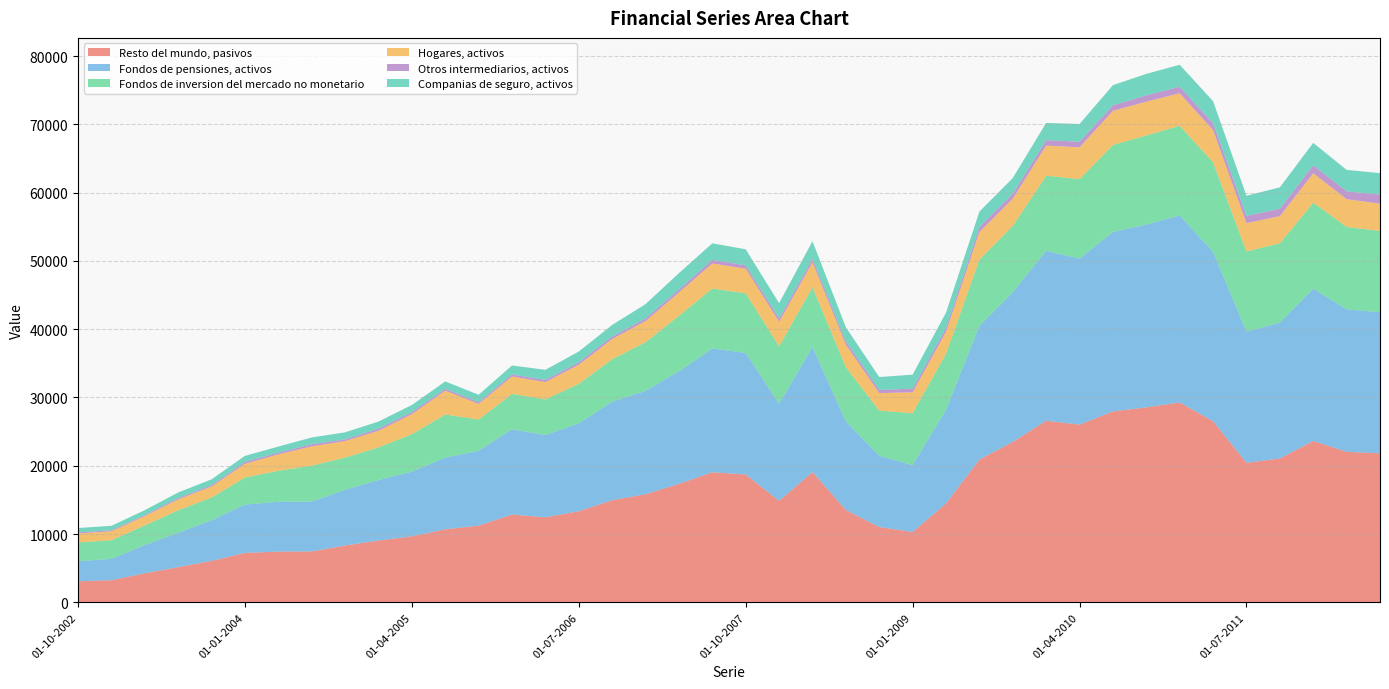

Reading right to left, transcribe all the data shown in this chart.

Resto del mundo, pasivos: 01-07-2012=21835	01-04-2012=22045	01-01-2012=23644	01-10-2011=21066	01-07-2011=20435	01-04-2011=26524	01-01-2011=29274	01-10-2010=28554	01-07-2010=27963	01-04-2010=26020	01-01-2010=26597	01-10-2009=23499	01-07-2009=20912	01-04-2009=14488	01-01-2009=10301	01-10-2008=11028	01-07-2008=13524	01-04-2008=19076	01-01-2008=14861	01-10-2007=18726	01-07-2007=19050	01-04-2007=17352	01-01-2007=15829	01-10-2006=14963	01-07-2006=13339	01-04-2006=12451	01-01-2006=12863	01-10-2005=11228	01-07-2005=10700	01-04-2005=9666	01-01-2005=9054	01-10-2004=8326	01-07-2004=7451	01-04-2004=7437	01-01-2004=7236	01-10-2003=6076	01-07-2003=5156	01-04-2003=4260	01-01-2003=3245	01-10-2002=3079
Fondos de pensiones, activos: 01-07-2012=20649	01-04-2012=20872	01-01-2012=22283	01-10-2011=19880	01-07-2011=19205	01-04-2011=24808	01-01-2011=27384	01-10-2010=26766	01-07-2010=26280	01-04-2010=24311	01-01-2010=24886	01-10-2009=21925	01-07-2009=19580	01-04-2009=13718	01-01-2009=9808	01-10-2008=10442	01-07-2008=12977	01-04-2008=18326	01-01-2008=14205	01-10-2007=17805	01-07-2007=18123	01-04-2007=16474	01-01-2007=15143	01-10-2006=14417	01-07-2006=12880	01-04-2006=12043	01-01-2006=12487	01-10-2005=10973	01-07-2005=10490	01-04-2005=9474	01-01-2005=8859	01-10-2004=8155	01-07-2004=7310	01-04-2004=7292	01-01-2004=7085	01-10-2003=5952	01-07-2003=5030	01-04-2003=4141	01-01-2003=3124	01-10-2002=2939
Fondos de inversion del mercado no monetario: 01-07-2012=11902	01-04-2012=12064	01-01-2012=12600	01-10-2011=11638	01-07-2011=11745	01-04-2011=13105	01-01-2011=13131	01-10-2010=13051	01-07-2010=12736	01-04-2010=11637	01-01-2010=10994	01-10-2009=9708	01-07-2009=9702	01-04-2009=8208	01-01-2009=7589	01-10-2008=6611	01-07-2008=7933	01-04-2008=8749	01-01-2008=8433	01-10-2007=8727	01-07-2007=8780	01-04-2007=8140	01-01-2007=7129	01-10-2006=6222	01-07-2006=5788	01-04-2006=5223	01-01-2006=5181	01-10-2005=4575	01-07-2005=6319	01-04-2005=5486	01-01-2005=4772	01-10-2004=4718	01-07-2004=5255	01-04-2004=4535	01-01-2004=3955	01-10-2003=3326	01-07-2003=3290	01-04-2003=2863	01-01-2003=2725	01-10-2002=2758
Hogares, activos: 01-07-2012=3995	01-04-2012=4060	01-01-2012=4301	01-10-2011=3966	01-07-2011=4146	01-04-2011=4703	01-01-2011=4760	01-10-2010=4948	01-07-2010=4997	01-04-2010=4667	01-01-2010=4405	01-10-2009=3986	01-07-2009=4023	01-04-2009=3208	01-01-2009=3056	01-10-2008=2566	01-07-2008=3292	01-04-2008=3644	01-01-2008=3582	01-10-2007=3609	01-07-2007=3672	01-04-2007=3414	01-01-2007=3091	01-10-2006=2955	01-07-2006=2791	01-04-2006=2530	01-01-2006=2539	01-10-2005=2292	01-07-2005=3479	01-04-2005=2932	01-01-2005=2434	01-10-2004=2416	01-07-2004=2825	01-04-2004=2401	01-01-2004=2010	01-10-2003=1608	01-07-2003=1602	01-04-2003=1370	01-01-2003=1311	01-10-2002=1305
Otros intermediarios, activos: 01-07-2012=1326	01-04-2012=1151	01-01-2012=1167	01-10-2011=1099	01-07-2011=1058	01-04-2011=1008	01-01-2011=958	01-10-2010=932	01-07-2010=809	01-04-2010=817	01-01-2010=804	01-10-2009=710	01-07-2009=754	01-04-2009=587	01-01-2009=538	01-10-2008=456	01-07-2008=484	01-04-2008=523	01-01-2008=503	01-10-2007=477	01-07-2007=536	01-04-2007=429	01-01-2007=372	01-10-2006=362	01-07-2006=352	01-04-2006=322	01-01-2006=297	01-10-2005=252	01-07-2005=278	01-04-2005=301	01-01-2005=307	01-10-2004=246	01-07-2004=309	01-04-2004=250	01-01-2004=278	01-10-2003=195	01-07-2003=192	01-04-2003=151	01-01-2003=158	01-10-2002=170
Companias de seguro, activos: 01-07-2012=3148	01-04-2012=3139	01-01-2012=3288	01-10-2011=3122	01-07-2011=2954	01-04-2011=3240	01-01-2011=3216	01-10-2010=3139	01-07-2010=2952	01-04-2010=2598	01-01-2010=2521	01-10-2009=2309	01-07-2009=2251	01-04-2009=2214	01-01-2009=2050	01-10-2008=1892	01-07-2008=2073	01-04-2008=2567	01-01-2008=2230	01-10-2007=2358	01-07-2007=2415	01-04-2007=2404	01-01-2007=2107	01-10-2006=1703	01-07-2006=1580	01-04-2006=1484	01-01-2006=1321	01-10-2005=1082	01-07-2005=1082	01-04-2005=1042	01-01-2005=1049	01-10-2004=1034	01-07-2004=995	01-04-2004=895	01-01-2004=887	01-10-2003=855	01-07-2003=818	01-04-2003=713	01-01-2003=643	01-10-2002=631